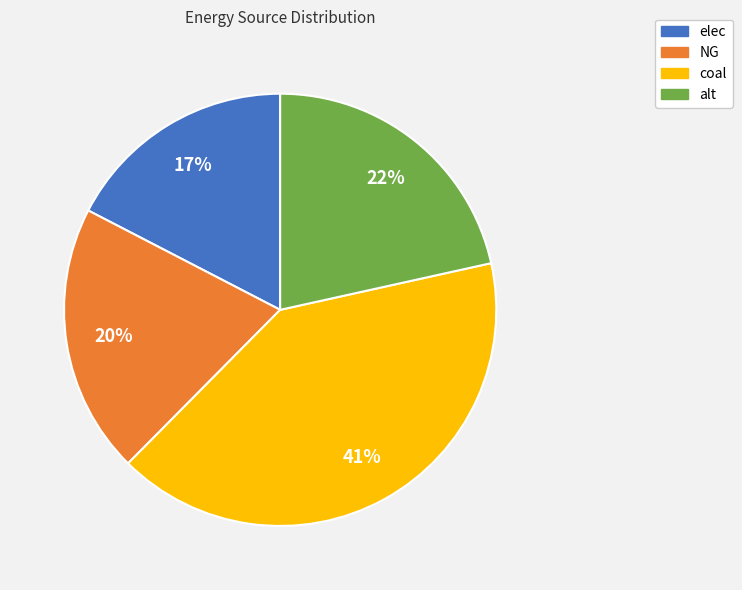

To the nearest percent, what is the average slice percentage?

25%